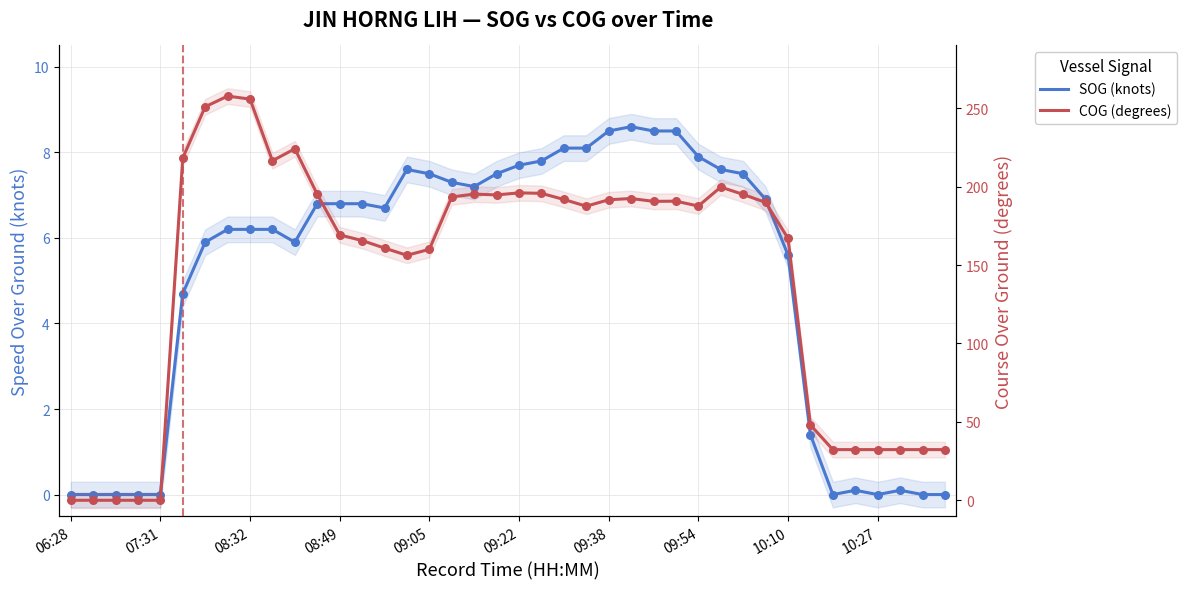

Which series has the widest spread of Y values?

COG (degrees)